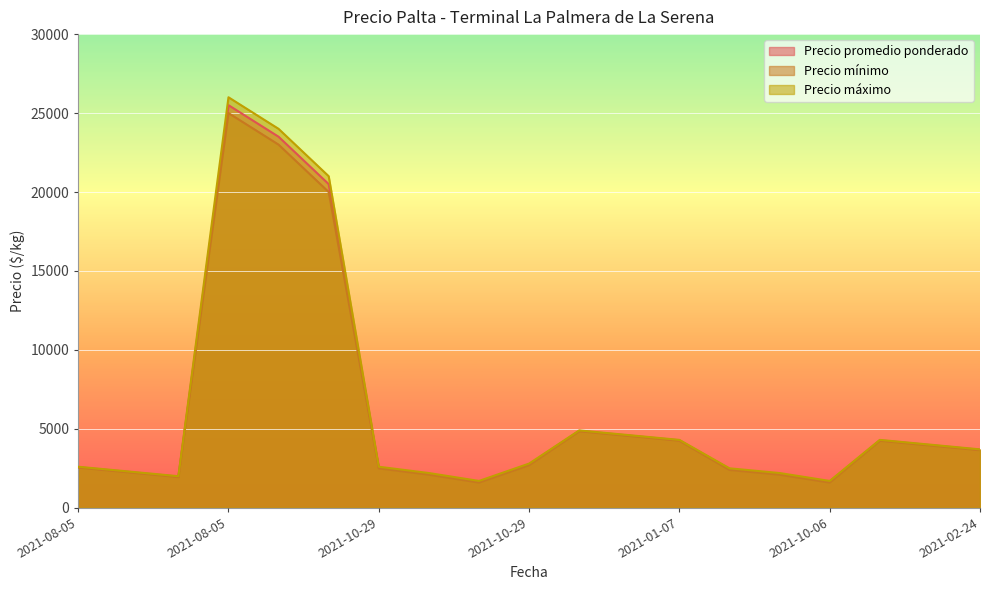

True or false: Precio máximo has more than 0 points higher than both neighbors.

True